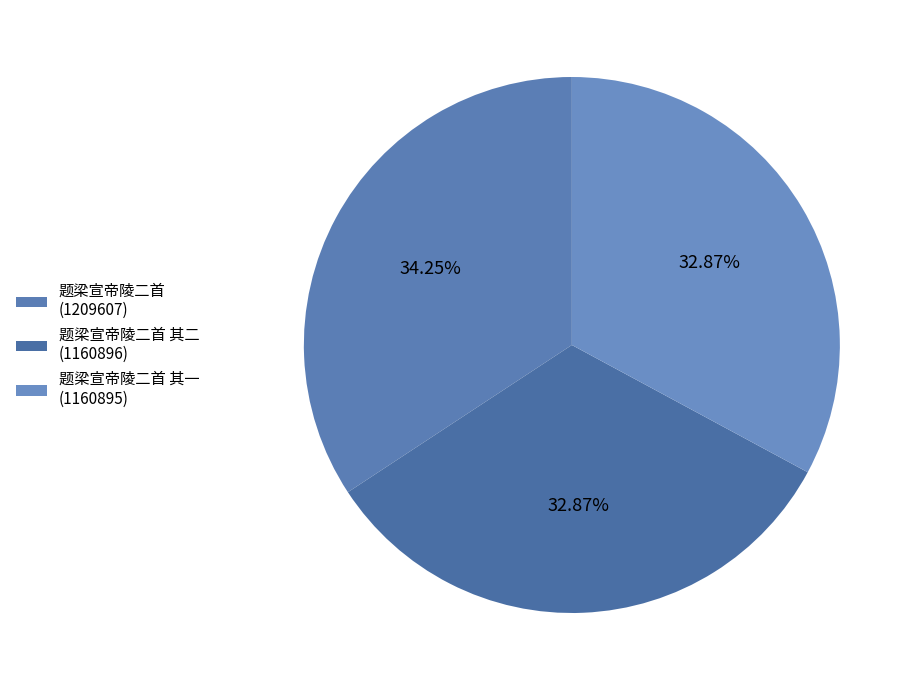

To the nearest percent, what is the average slice percentage?

33%